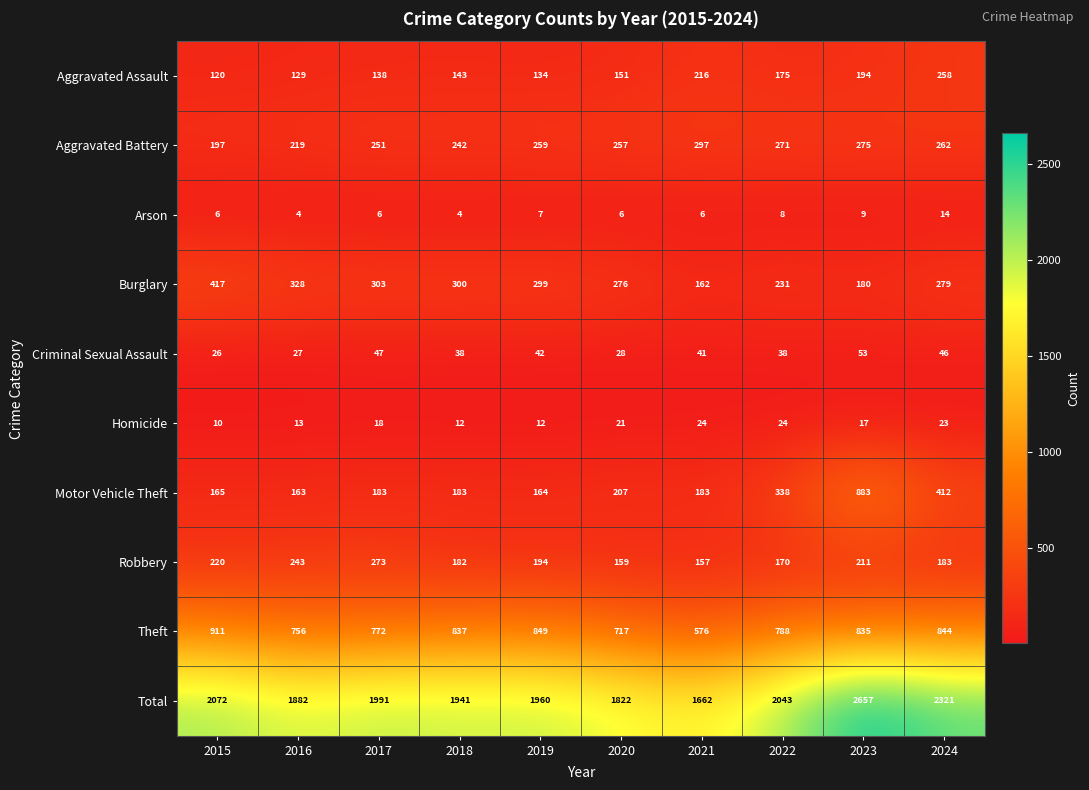

What is the difference between the maximum and minimum values in the Motor Vehicle Theft series?

720